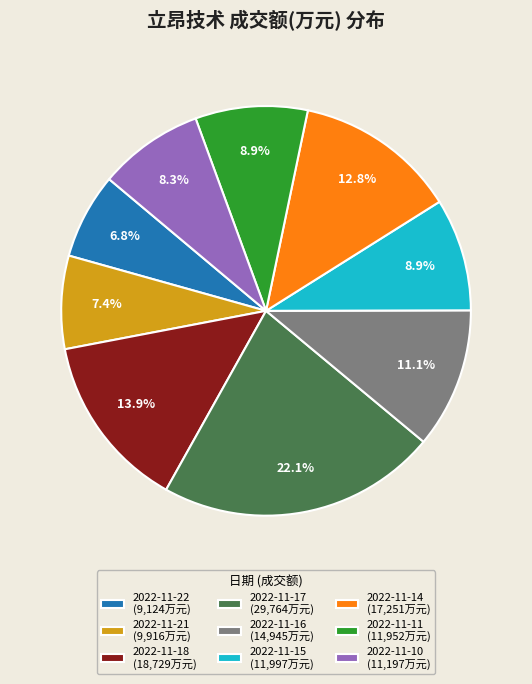

How many segments does this pie chart have?

9